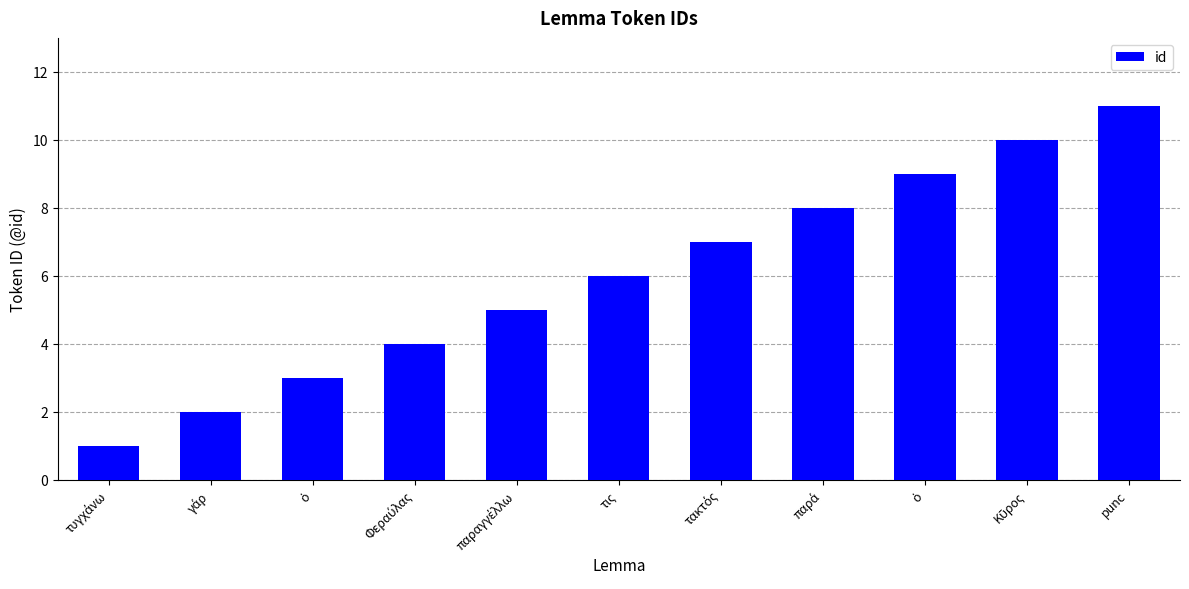

List the labels in order of value, smallest first.

τυγχάνω, γάρ, ὁ, Φεραύλας, παραγγέλλω, τις, τακτός, παρά, ὁ, Κῦρος, punc